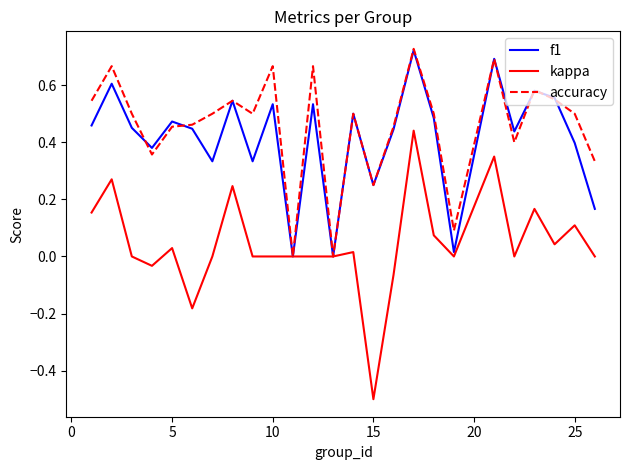

Which series has the largest range (max minus min)?

kappa